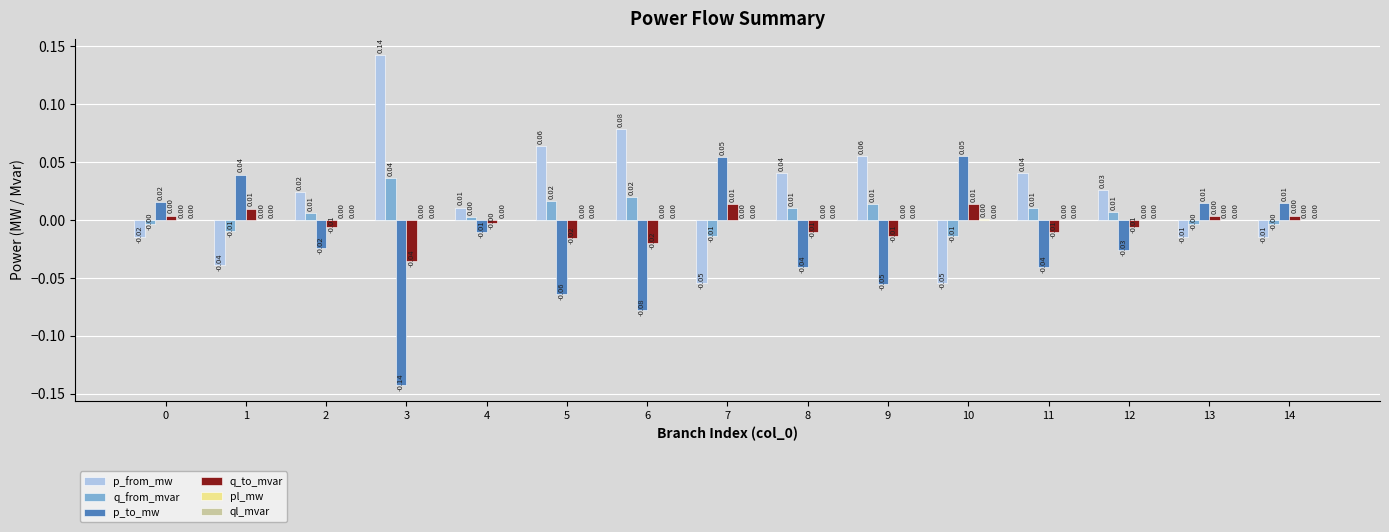

How many groups of bars are there?

15